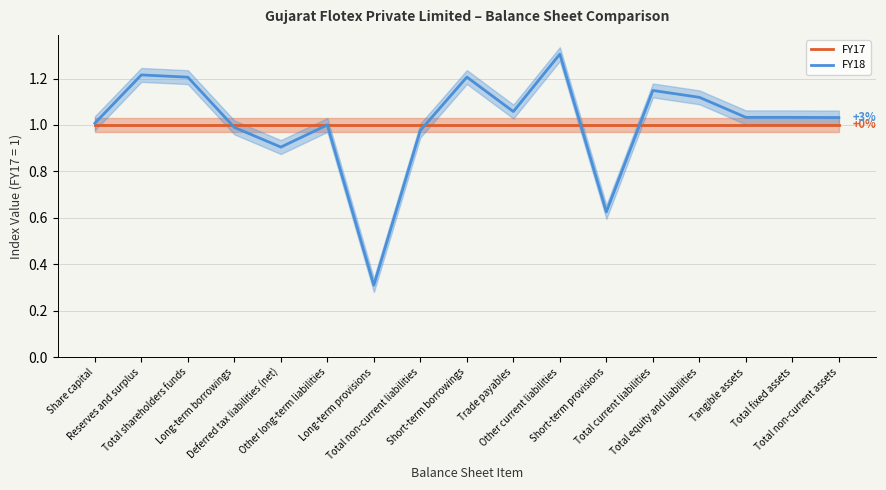

Which series changed the most between Trade payables and Total non-current assets?

FY18